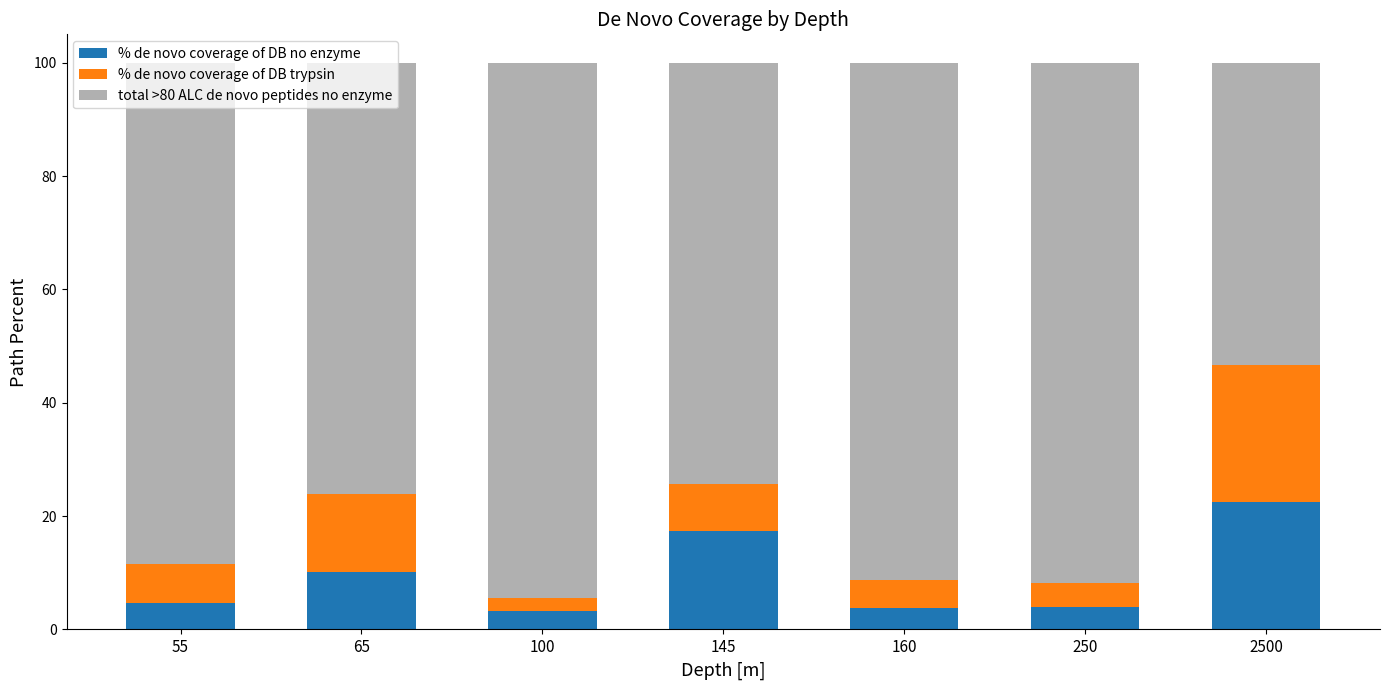

What is the total value across all series at 145?

100.0